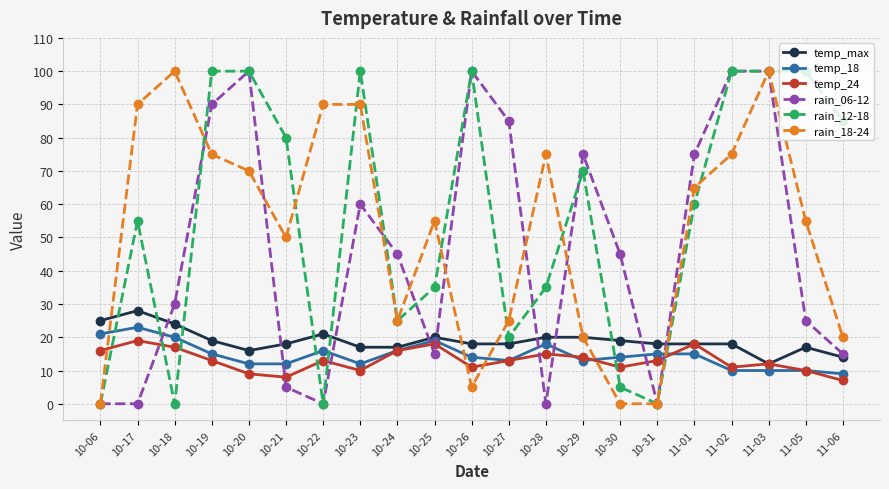

How many distinct data groups are displayed?

6